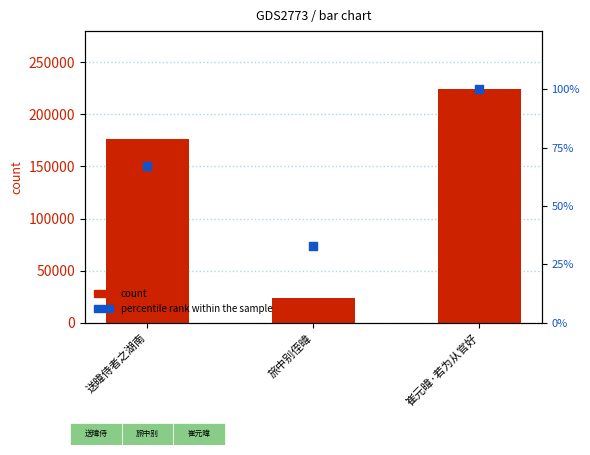

Which series contains the highest Y value?

count